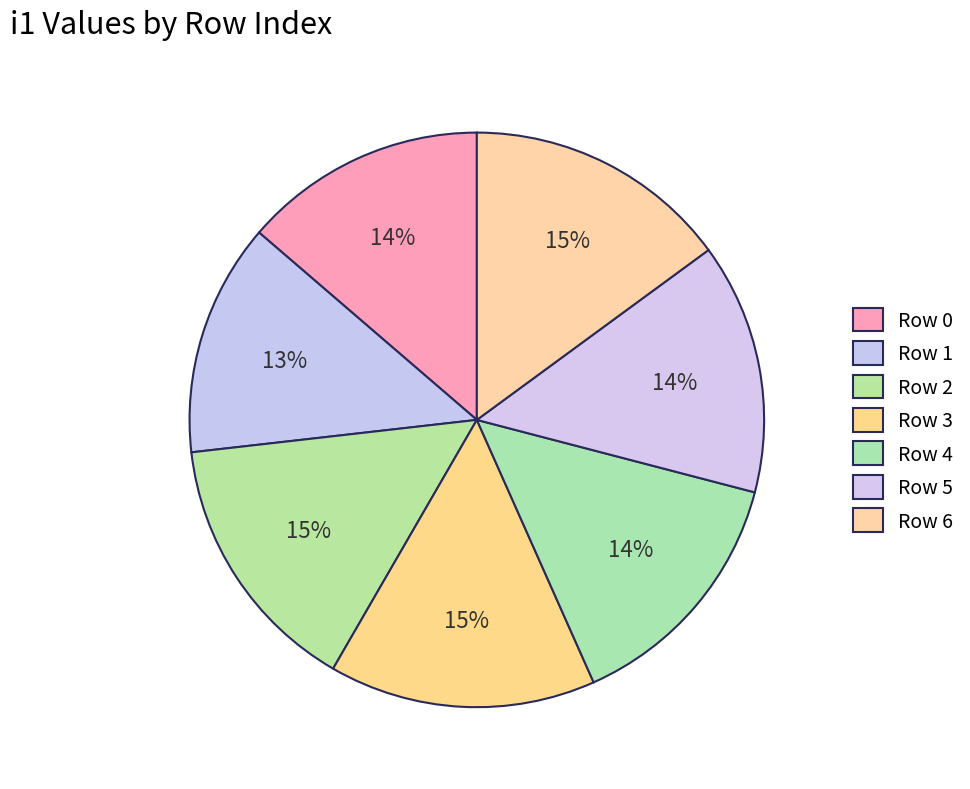

To the nearest percent, what is the average slice percentage?

14%